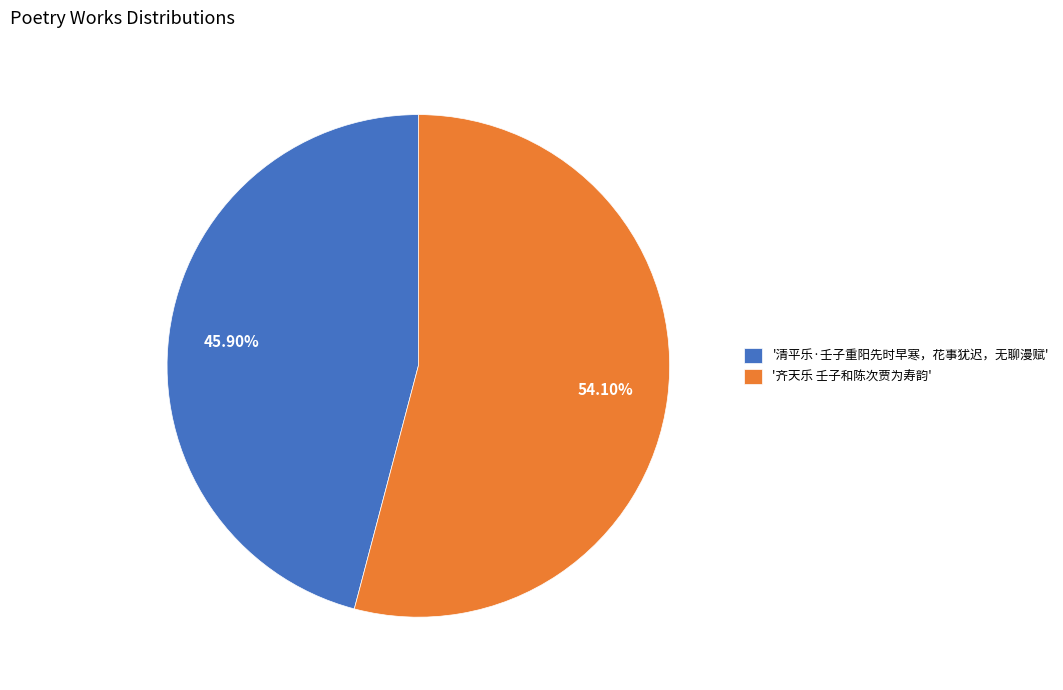

Rank the categories by value from highest to lowest.

'齐天乐 壬子和陈次贾为寿韵', '清平乐·壬子重阳先时早寒，花事犹迟，无聊漫赋'